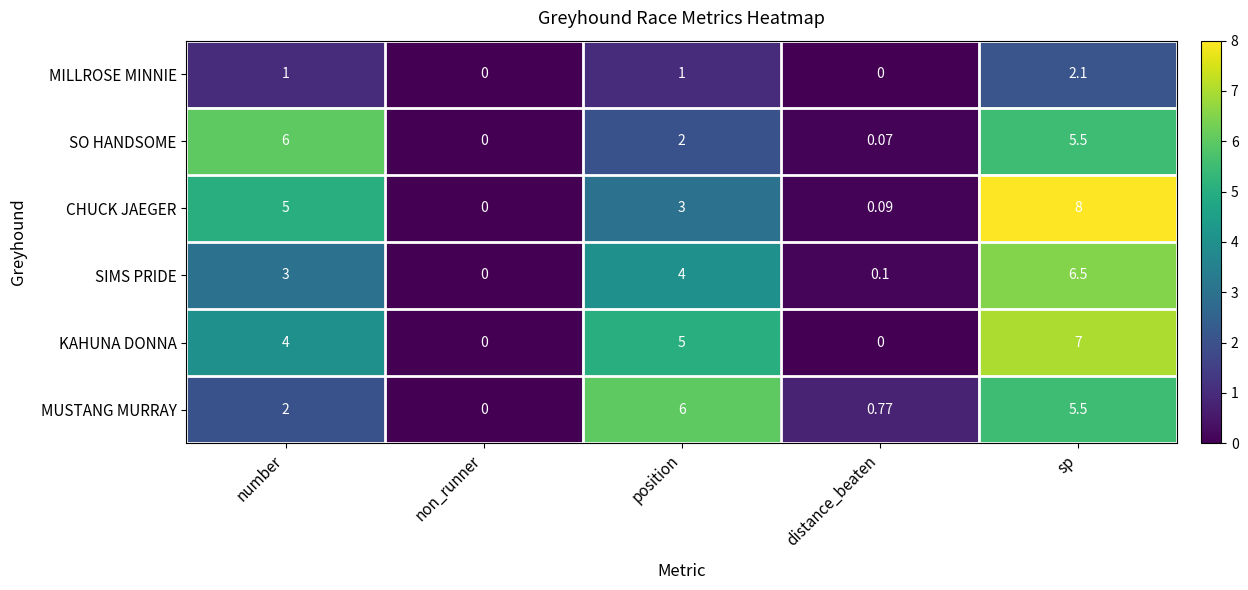

Where does the SO HANDSOME series first go above 2?

number